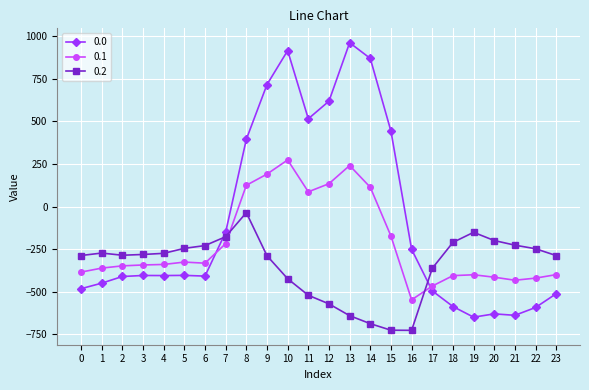

True or false: 0.1 has more than 2 interior local peaks.

True